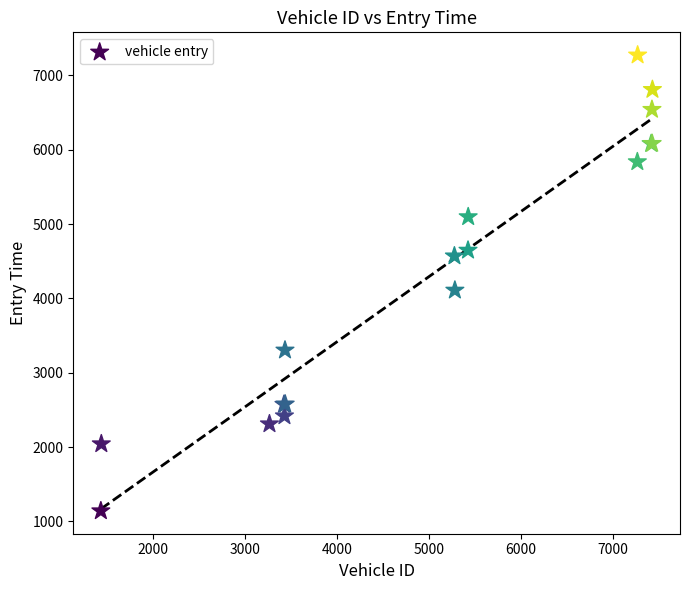

What Y value in the scatter plot is closest to 4206?

4109.1